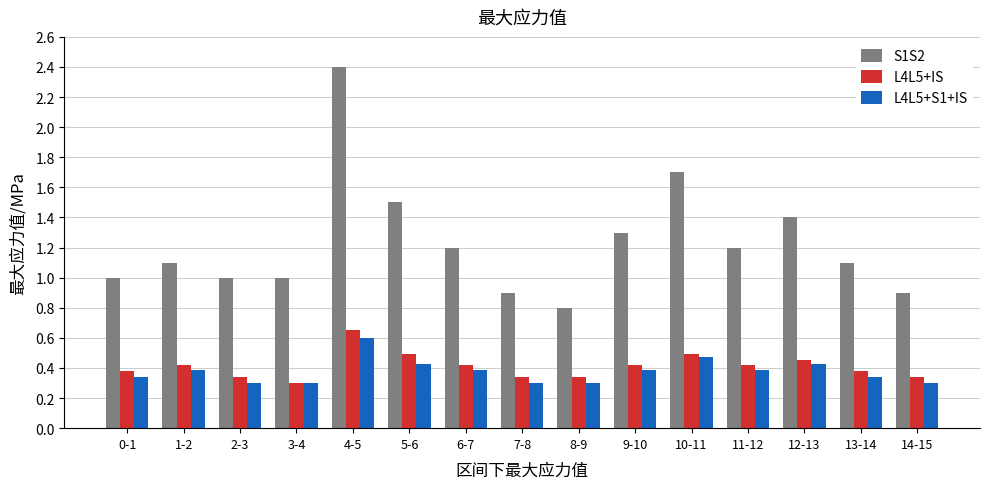

What is the sum of the S1S2 values at 12-13 and 7-8?

2.3